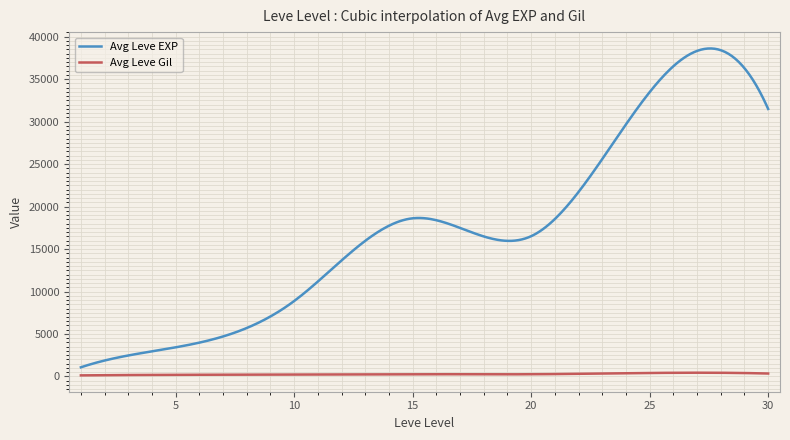

Count the number of data series in this chart.

2